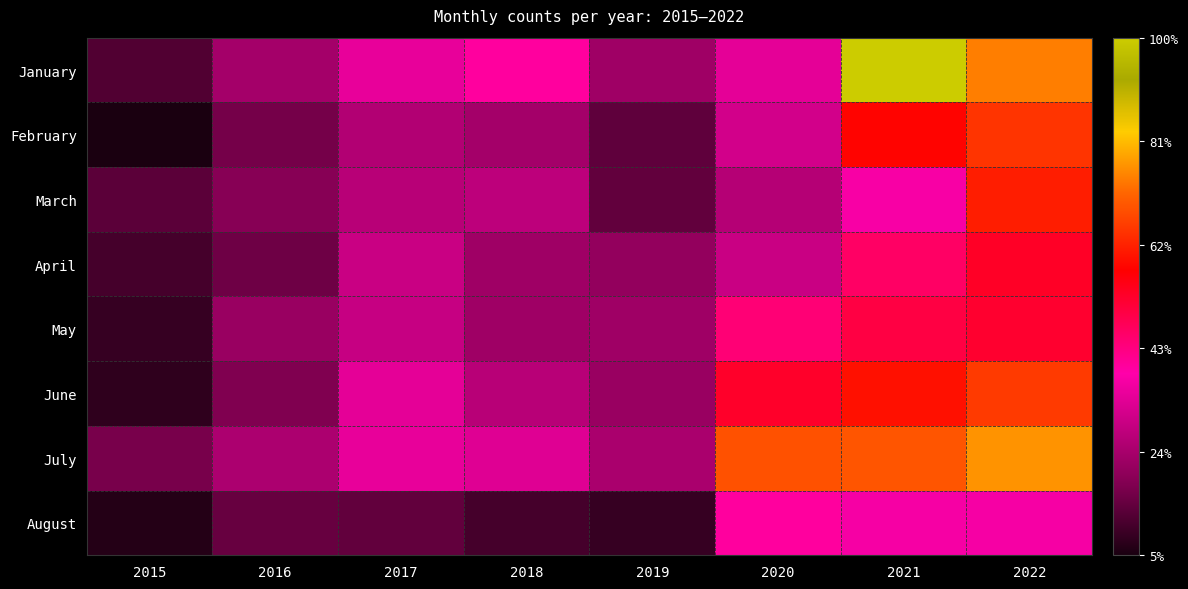

Reading left to right, transcribe all the data shown in this chart.

January: 2015=26	2016=51	2017=75	2018=86	2019=49	2020=74	2021=217	2022=161
February: 2015=11	2016=36	2017=56	2018=51	2019=30	2020=67	2021=125	2022=140
March: 2015=29	2016=41	2017=58	2018=60	2019=31	2020=57	2021=81	2022=133
April: 2015=23	2016=34	2017=64	2018=49	2019=45	2020=64	2021=100	2022=115
May: 2015=19	2016=47	2017=63	2018=49	2019=49	2020=96	2021=108	2022=113
June: 2015=17	2016=39	2017=74	2018=58	2019=47	2020=114	2021=129	2022=142
July: 2015=37	2016=54	2017=75	2018=72	2019=53	2020=149	2021=150	2022=166
August: 2015=14	2016=32	2017=31	2018=23	2019=19	2020=86	2021=80	2022=80